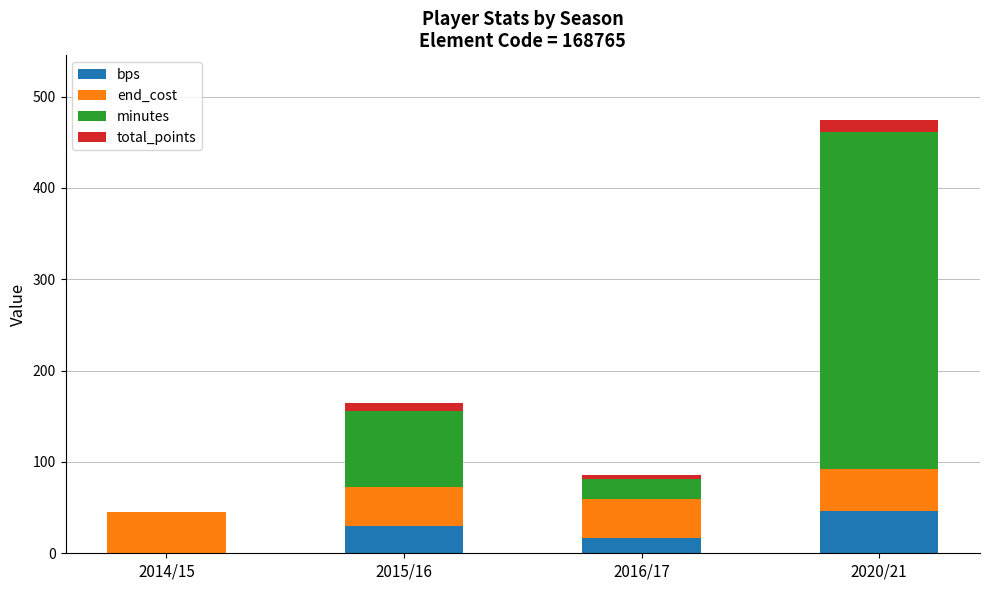

The value of bps at 2014/15 is -28. True or false?

False